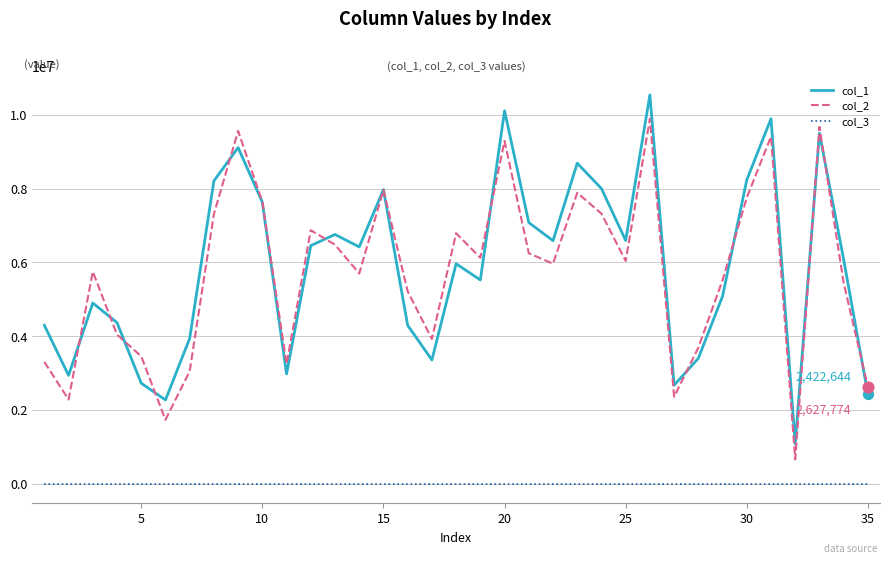

Which series has the largest total across all categories?

col_1